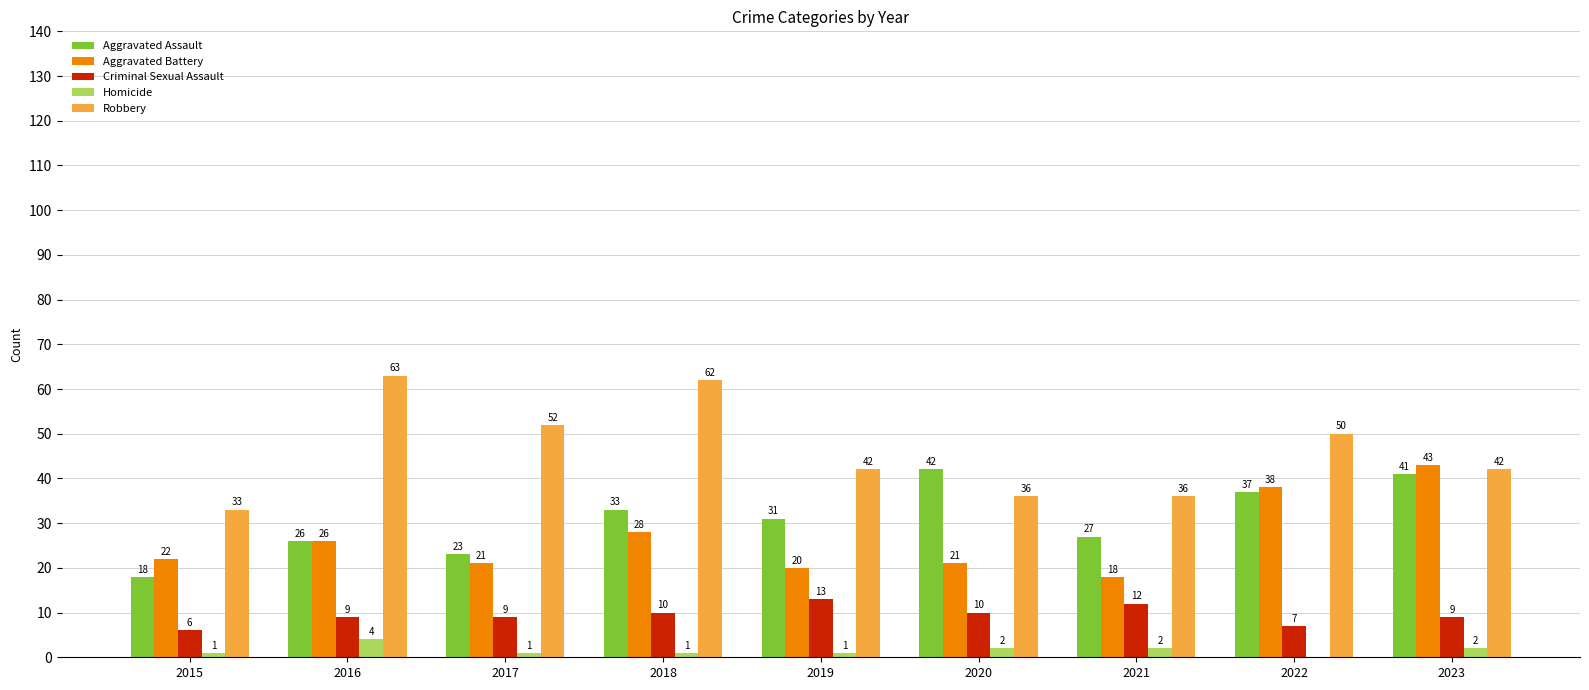

Which series has the largest total across all categories?

Robbery